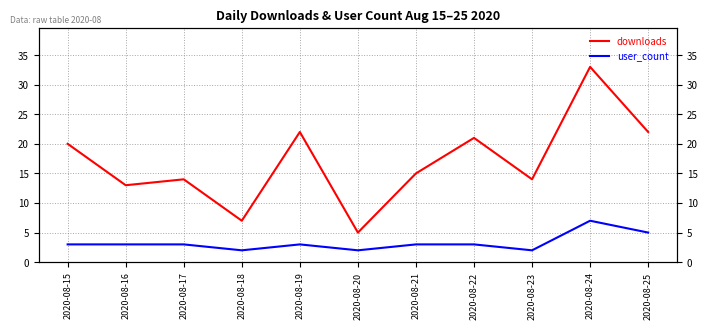

At which label is downloads closest to 19?

2020-08-15